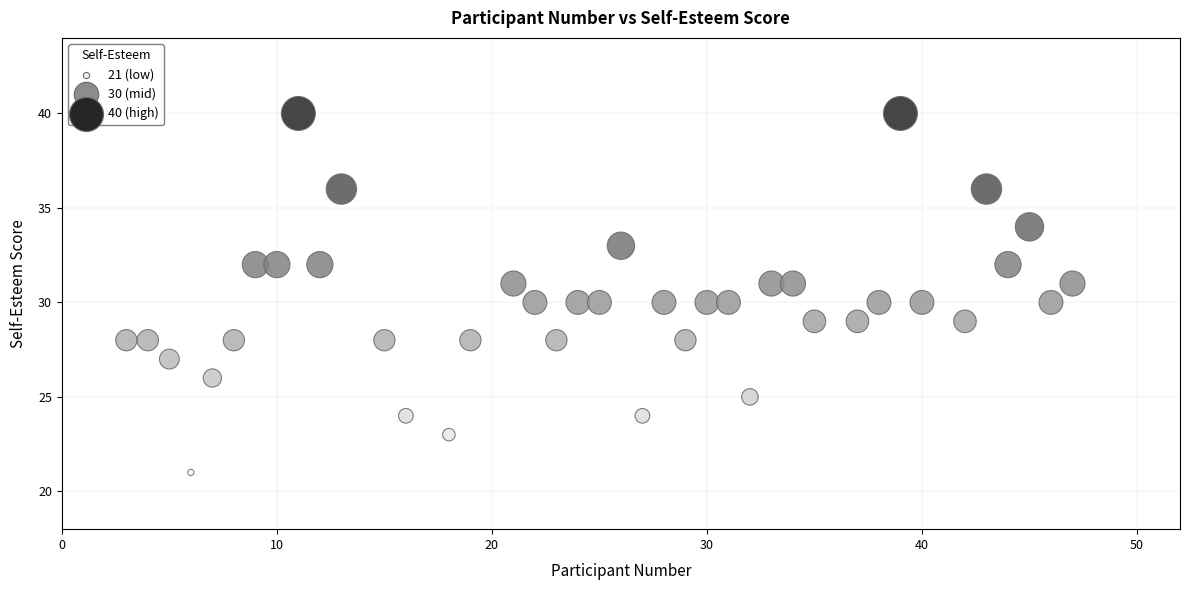

What is the range of X values (max minus min)?

44